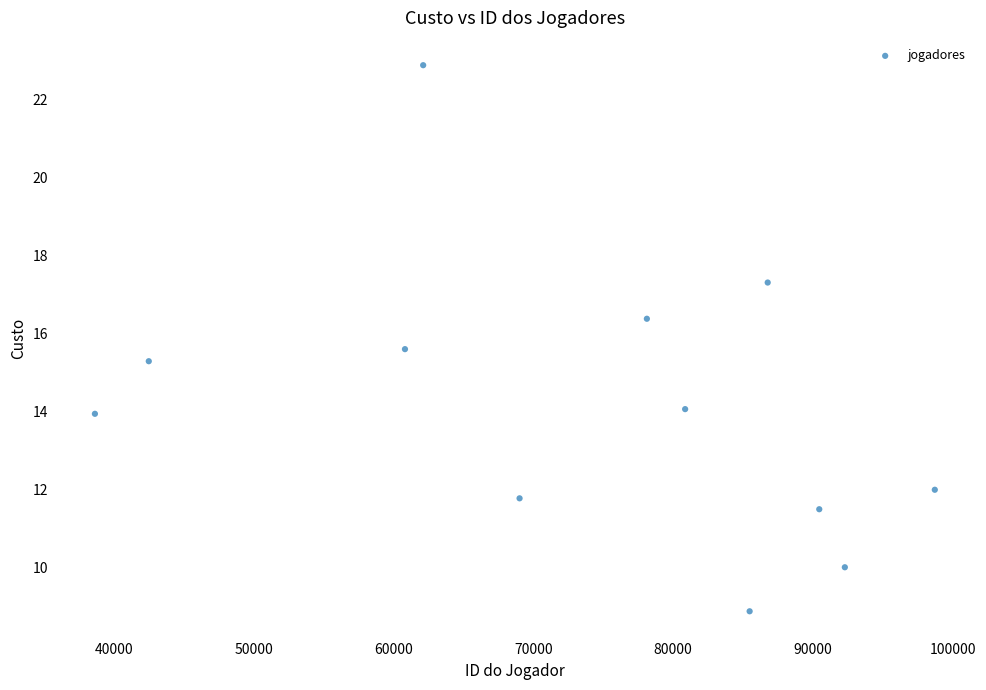

What Y value in the scatter plot is closest to 15?

15.3